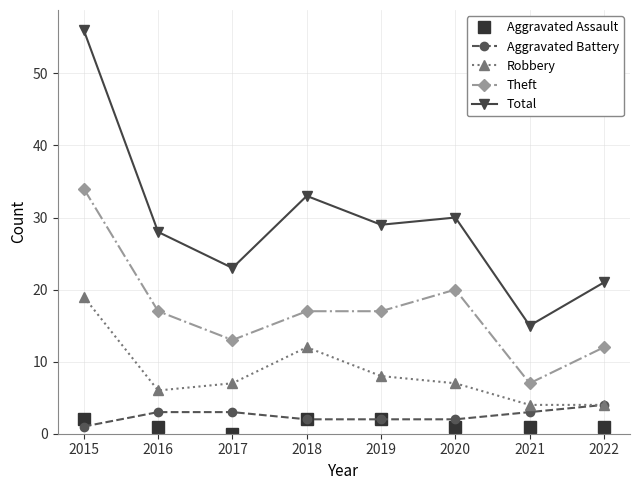

True or false: Robbery and Aggravated Assault intersect in this chart.

False